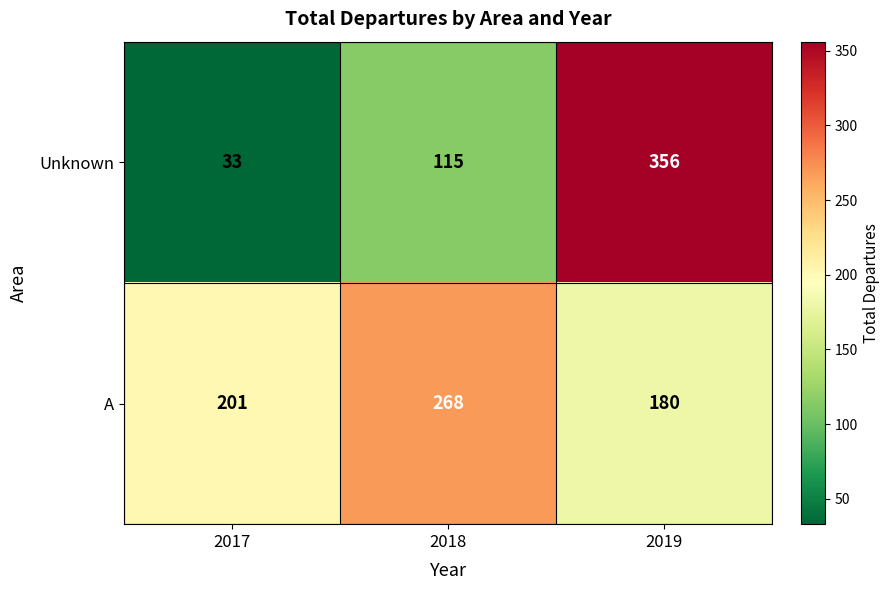

Reading right to left, what are all the values shown in this chart?

Unknown: 2019=356	2018=115	2017=33
A: 2019=180	2018=268	2017=201